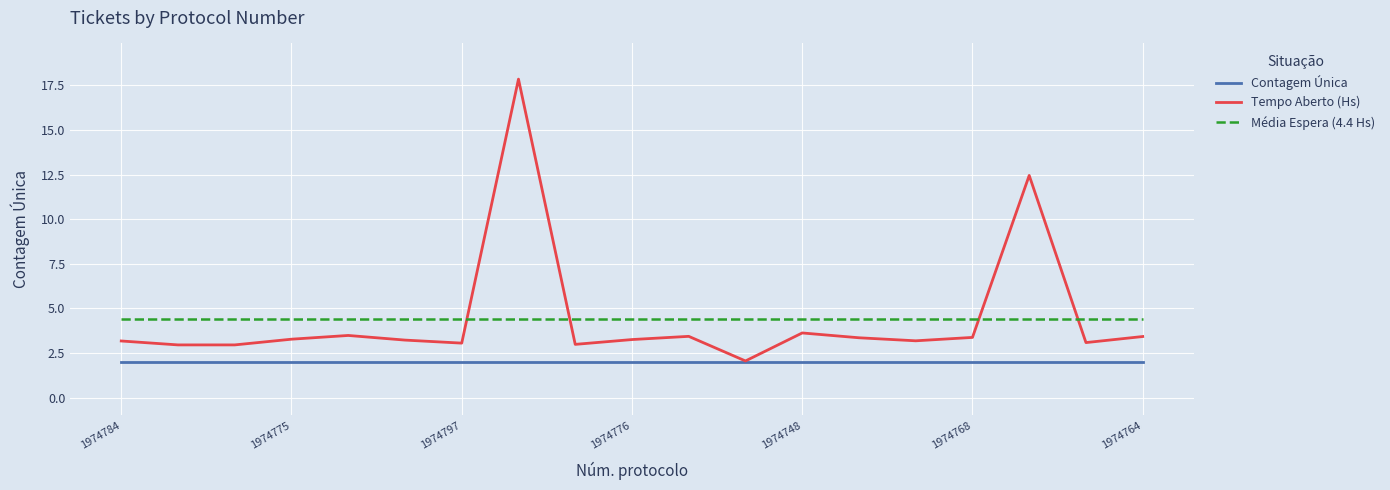

Which series has the largest range (max minus min)?

Tempo Aberto (Hs)